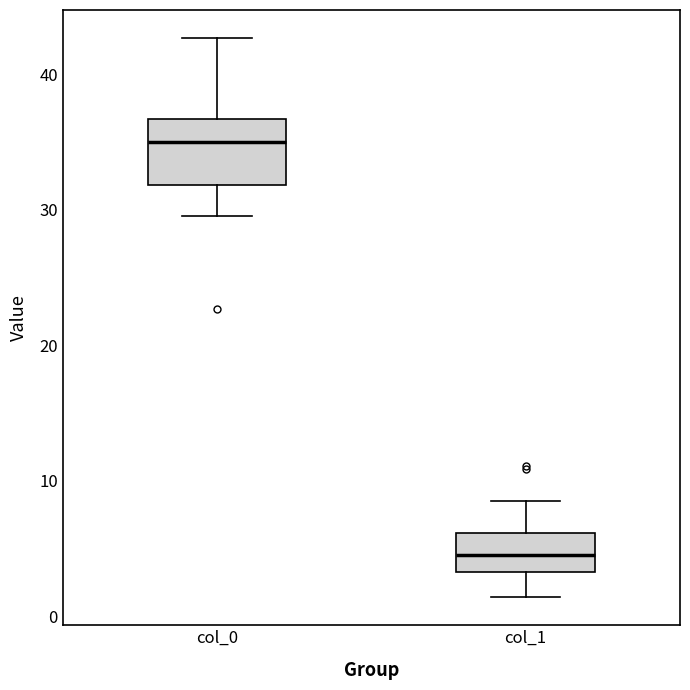

Reading left to right, transcribe this box plot: for each box, give where its median line is, the range the box spans, and where its two whiskers end, as read against the y-axis. The values are not printed on the chart, so give them approximately, as read against the axis.

col_0: median 35, box 32 to 37, whiskers 30 to 43
col_1: median 5, box 3 to 6, whiskers 1 to 8